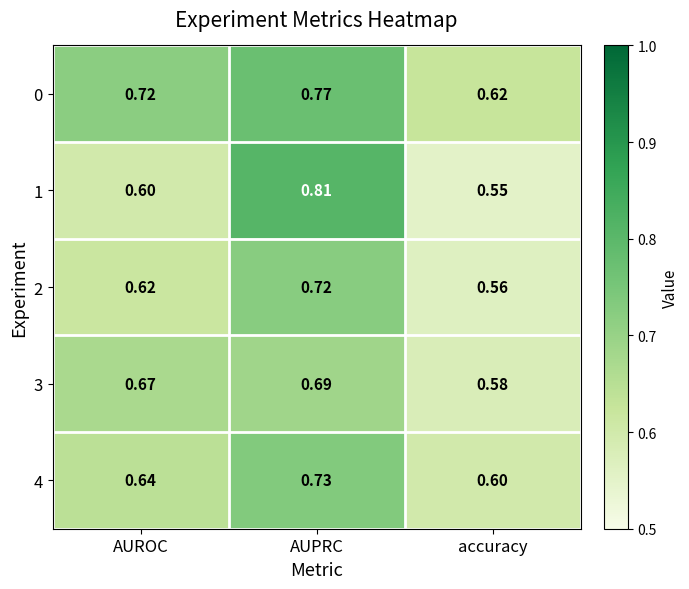

Is the value of 2 at AUPRC greater than the value of 0 at accuracy?

Yes